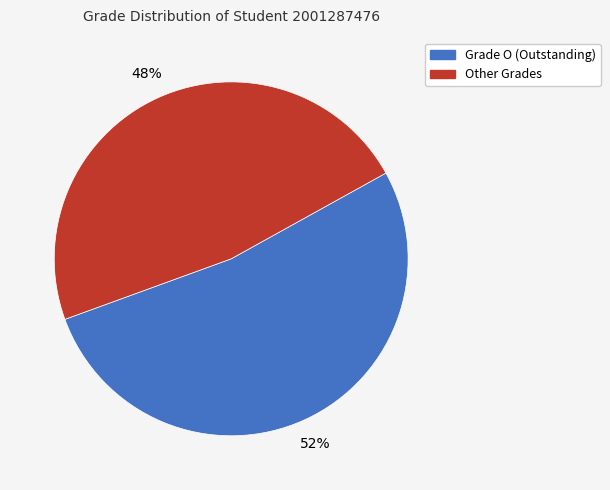

Is there a majority slice in this chart?

Yes